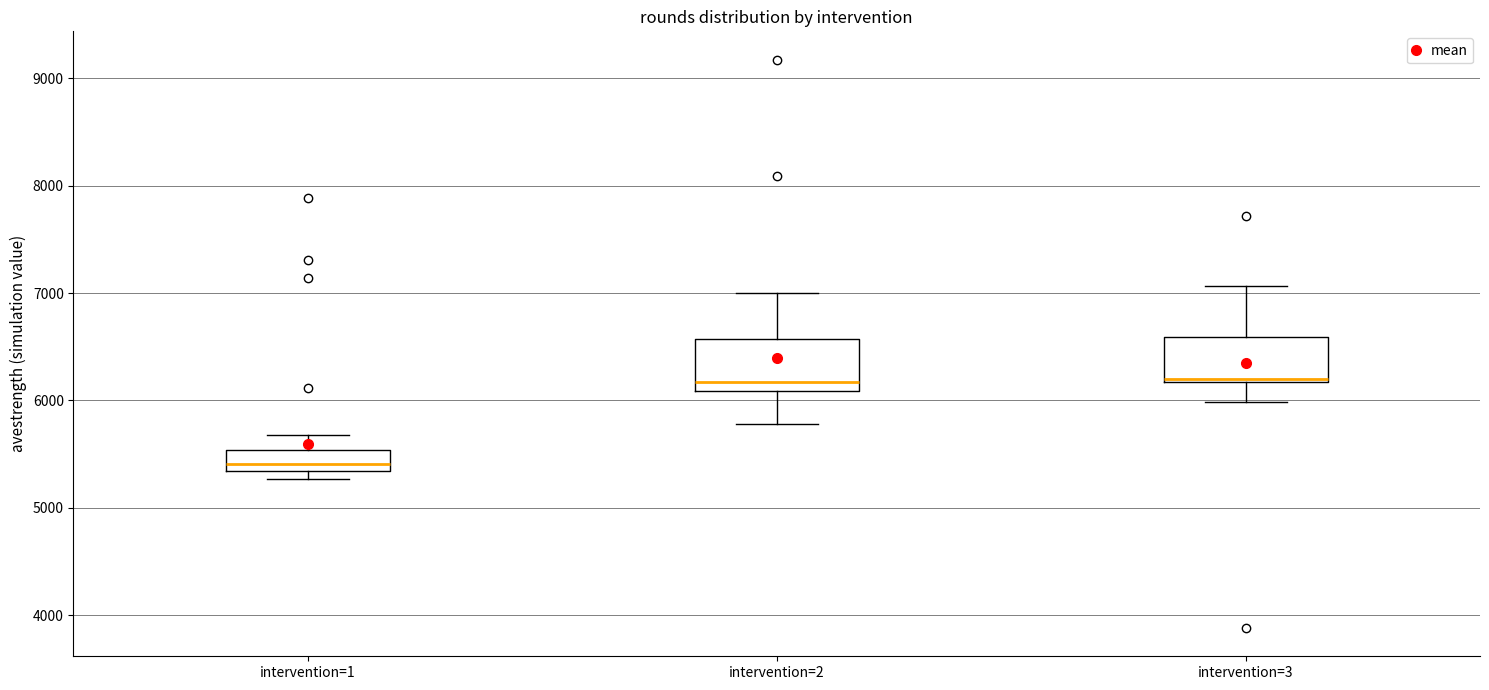

Reading left to right, read every box against the y-axis: the position of its median line, the range the box covers, and the ends of its whiskers. The values are not printed on the chart, so give them approximately, as read against the axis.

intervention=1: median 5400, box 5300 to 5500, whiskers 5300 (just below the box's lower edge) to 5700
intervention=2: median 6200, box 6100 to 6600, whiskers 5800 to 7000
intervention=3: median 6200, box 6200 to 6600, whiskers 6000 to 7100